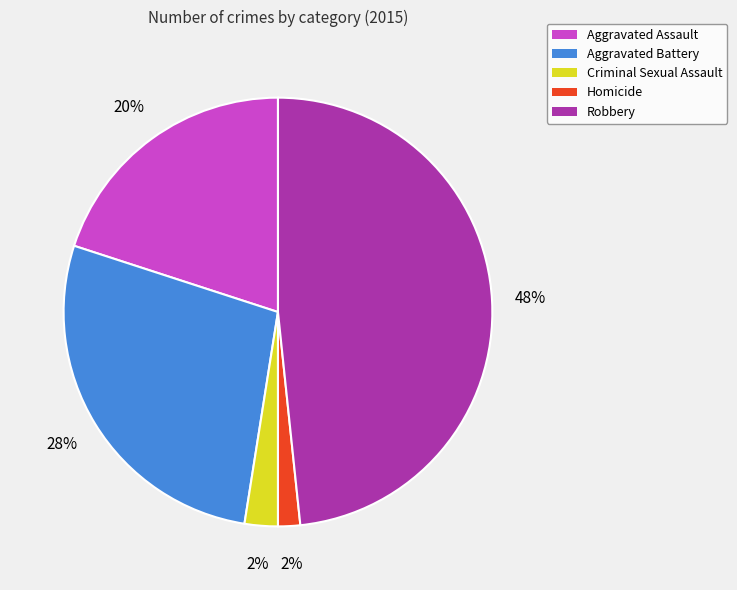

Does Robbery represent more than half of the total?

No